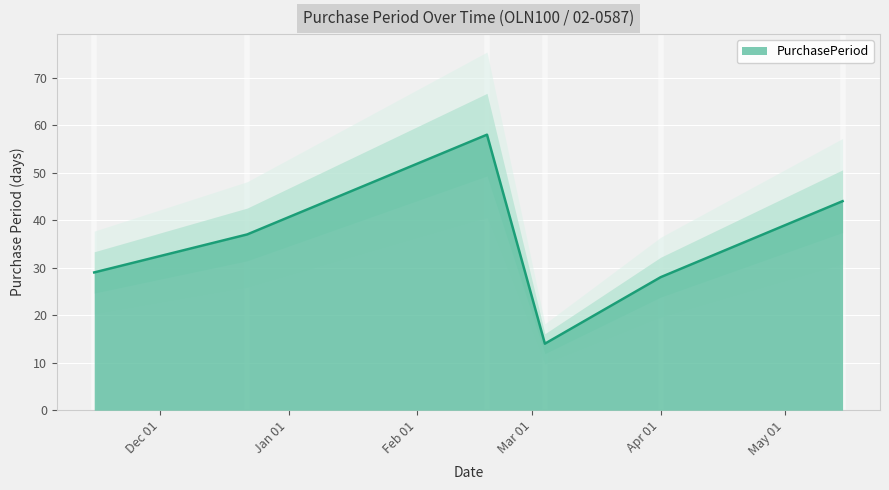

True or false: the data shows 44 at 2017-05-15.

True